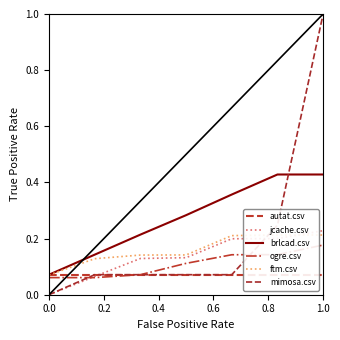

The brlcad.csv series shows 0.0 at 0.0. True or false?

False